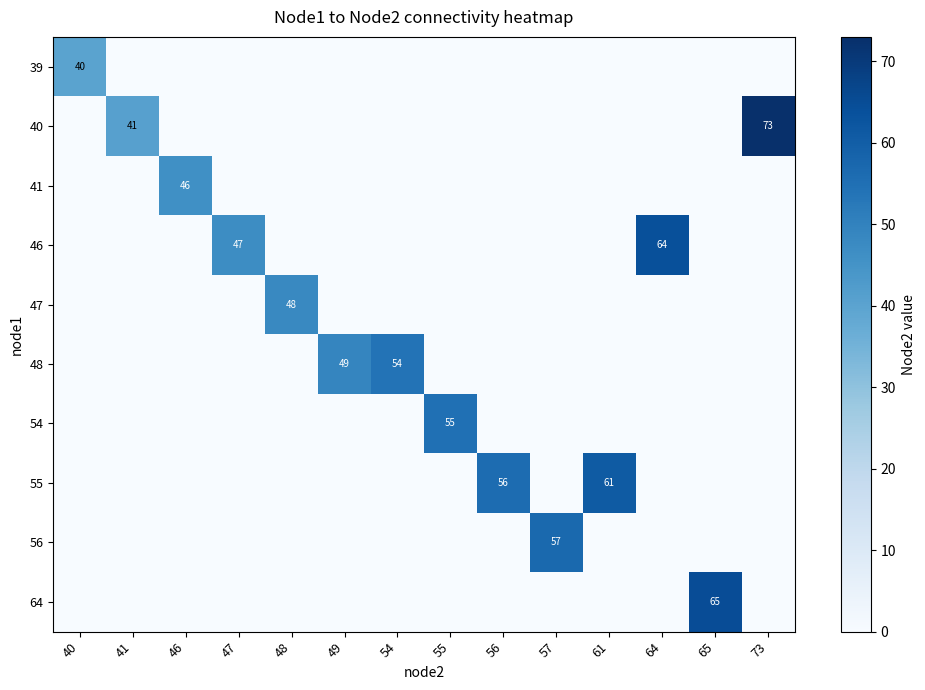

At which label does 48 reach its minimum?

40